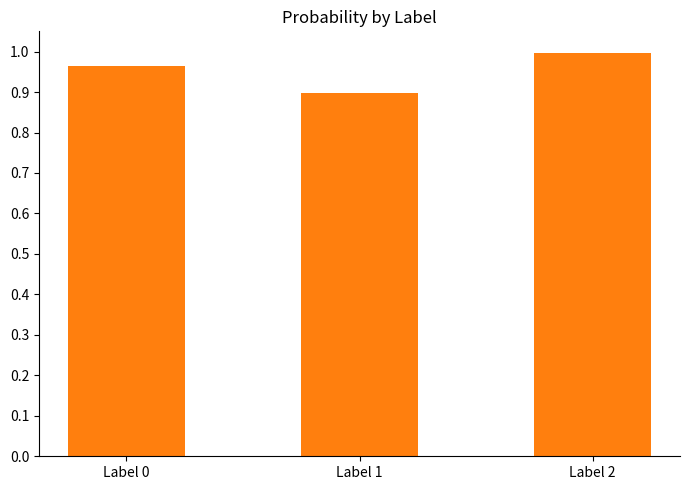

What is the change in value from Label 1 to Label 2?

+0.1